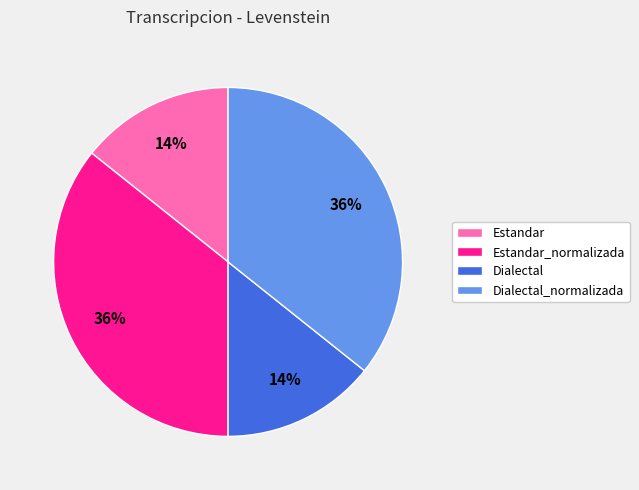

Count the number of slices in the pie.

4